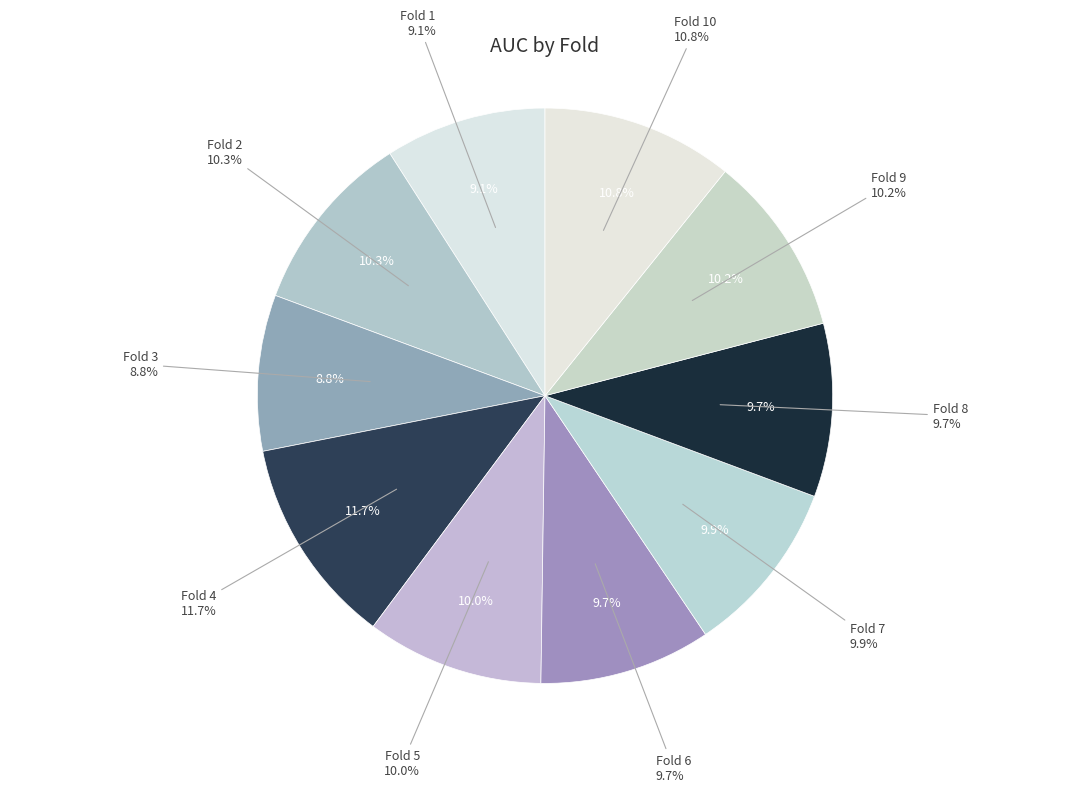

True or false: Fold 3 accounts for 16% of the total.

False